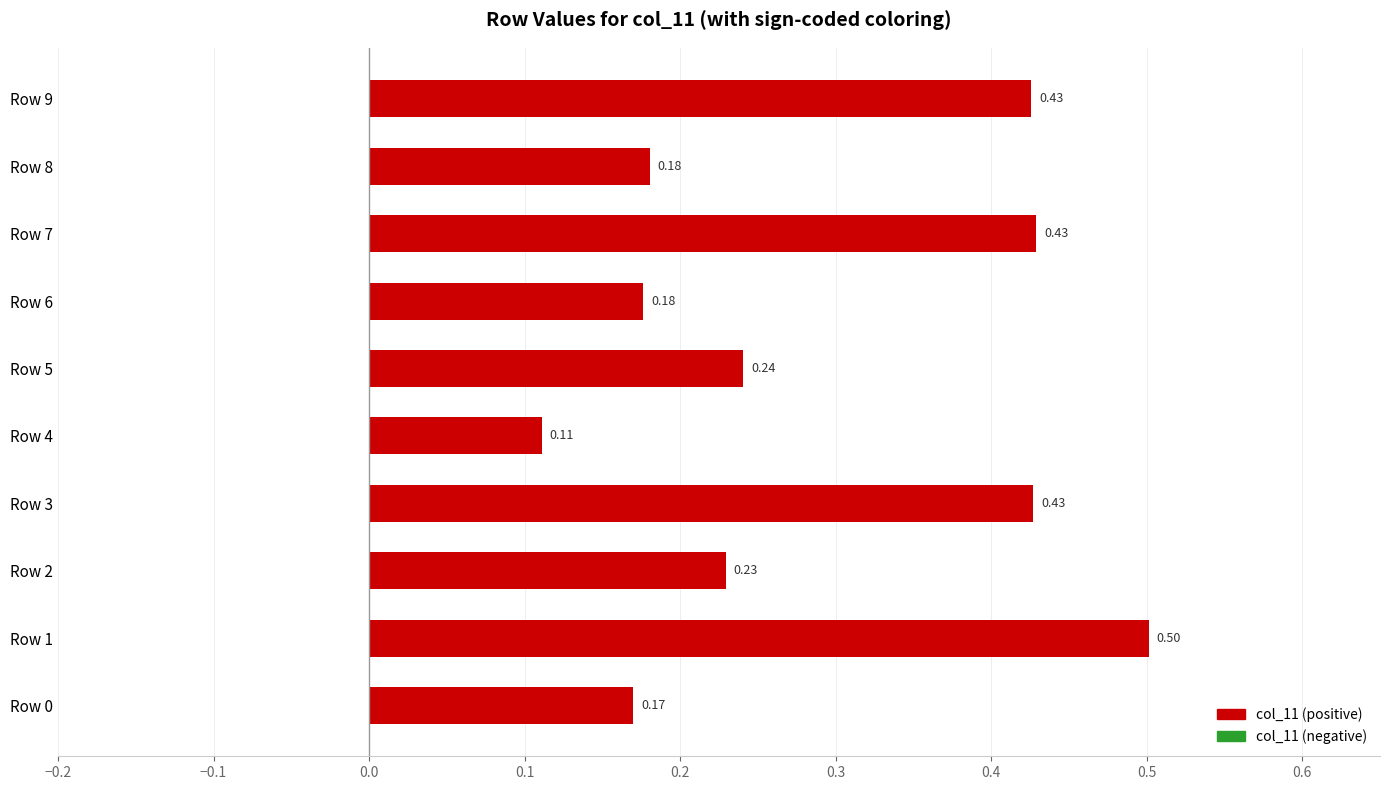

What is the difference between the second highest and second lowest values?

0.3